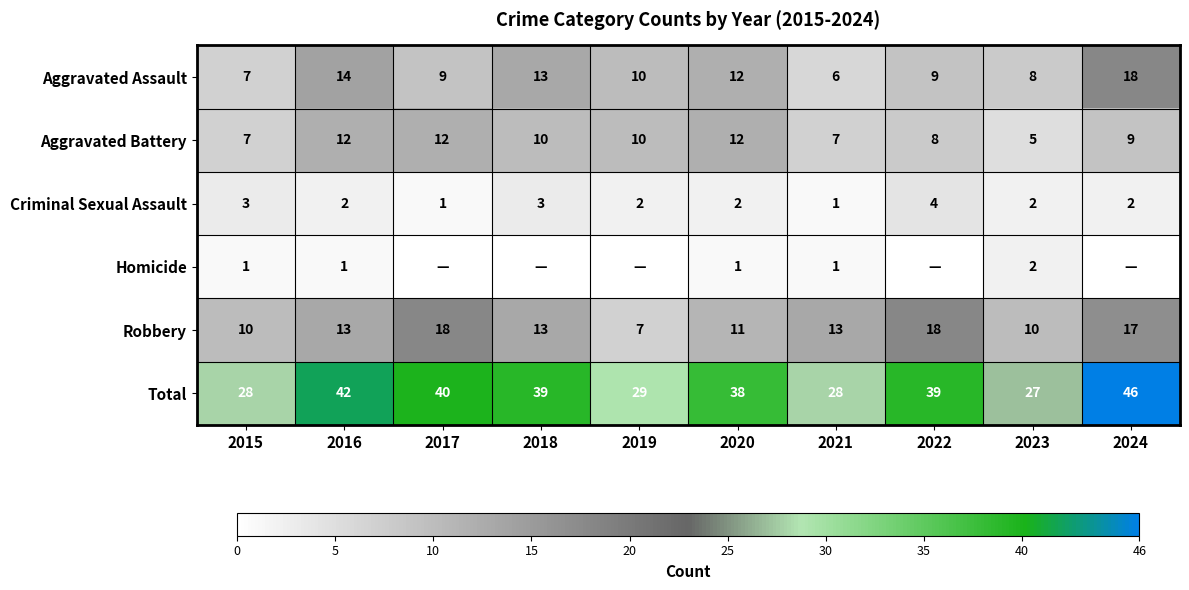

What is the sum of the Total values at 2022 and 2015?

67